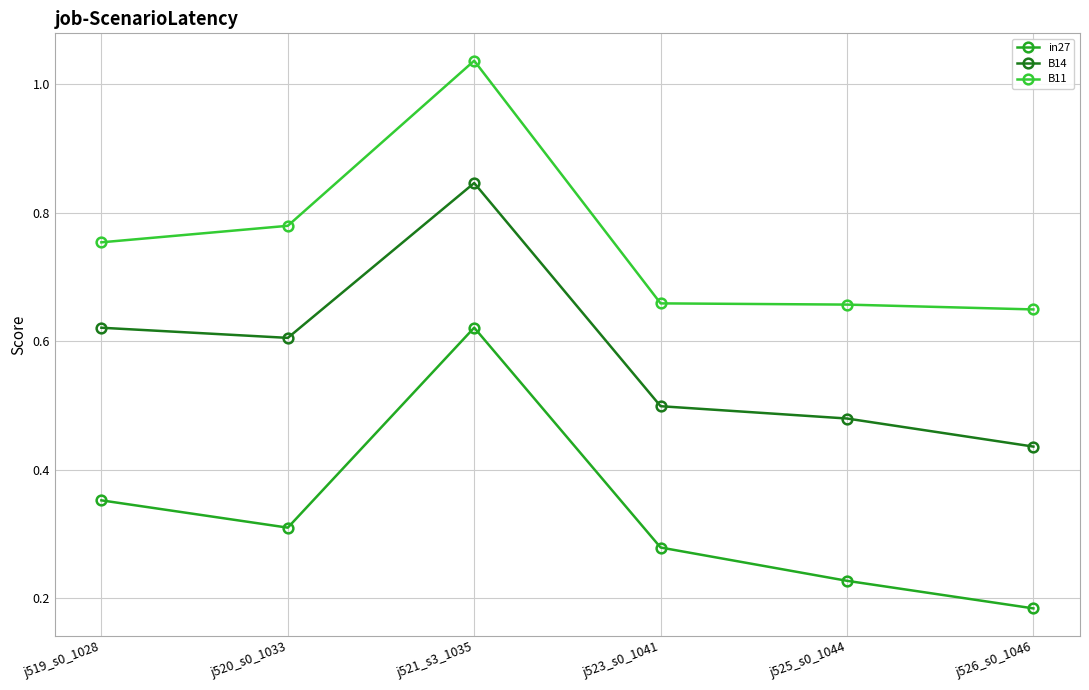

List the labels in order of in27 value, smallest first.

j526_s0_1046, j525_s0_1044, j523_s0_1041, j520_s0_1033, j519_s0_1028, j521_s3_1035